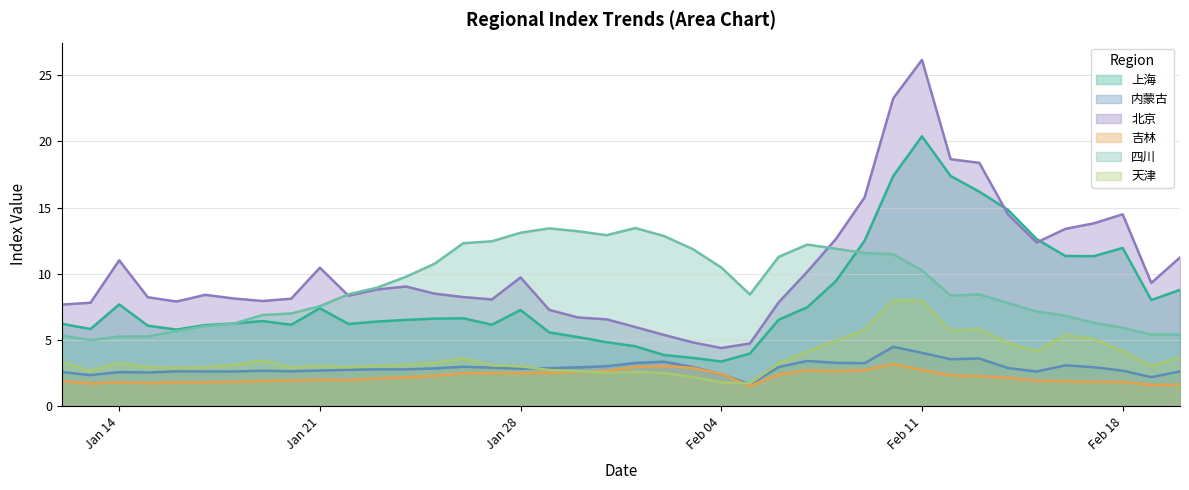

What is the total value across all series at 2019-01-15?

26.7